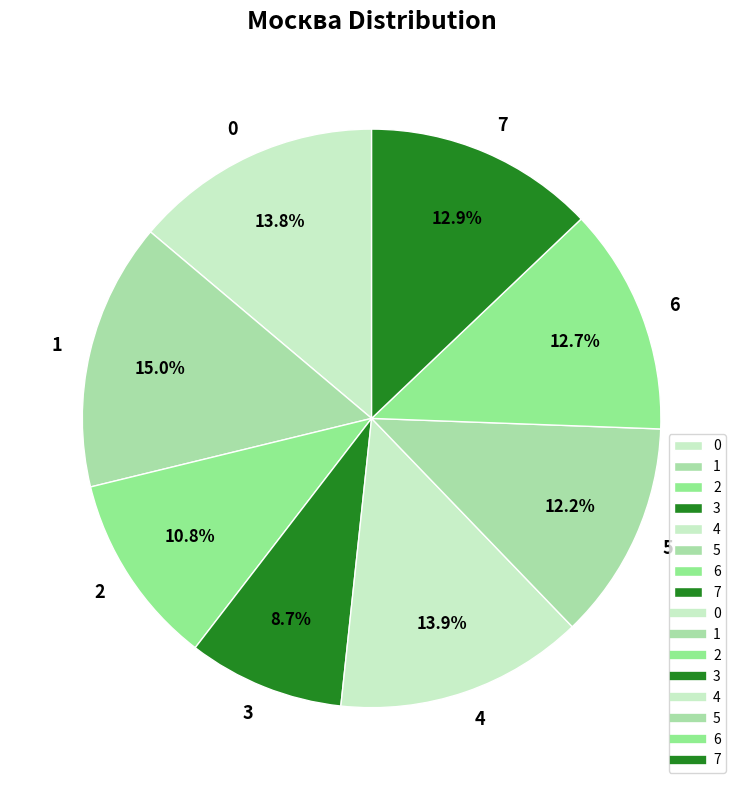

How many segments does this pie chart have?

8